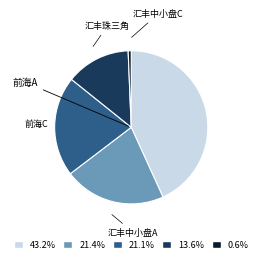

Does any single category account for the majority?

No